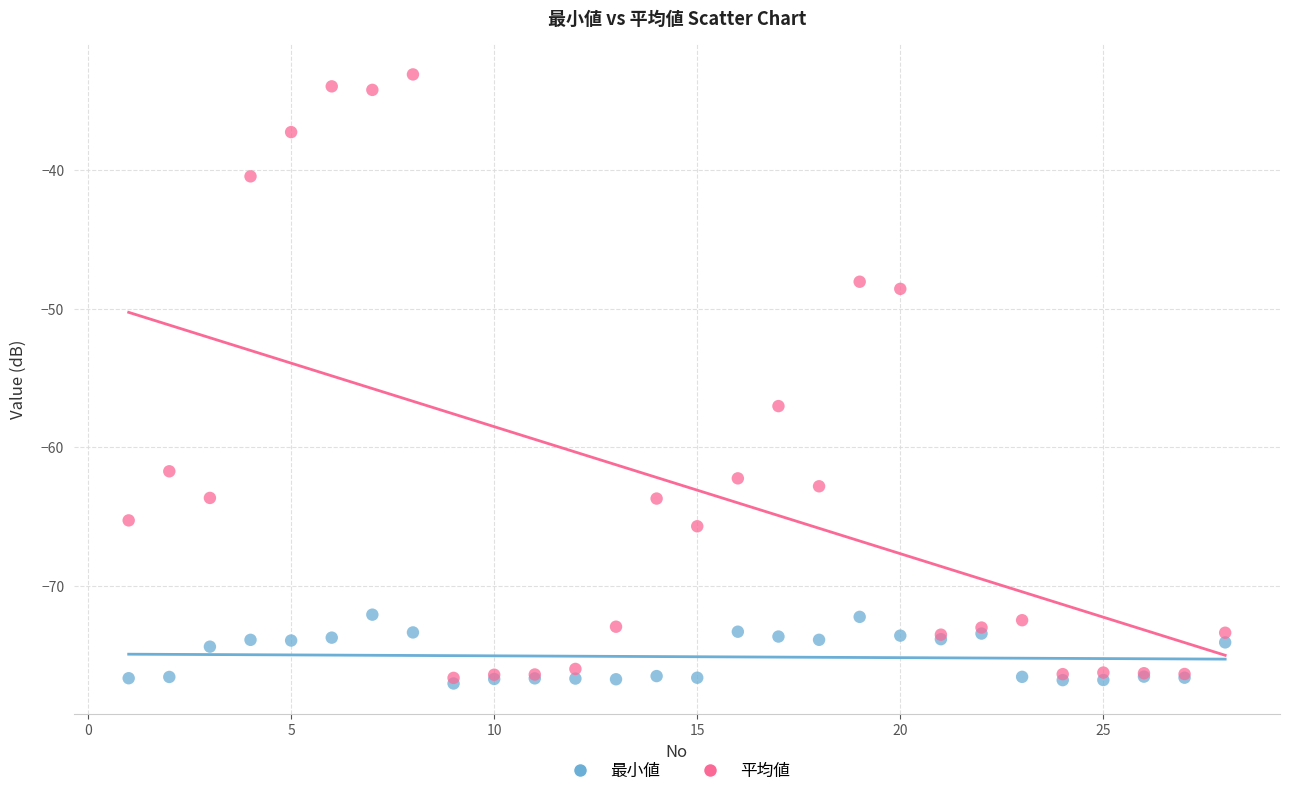

In the 平均値 series, what Y value is closest to -54?

-57.0